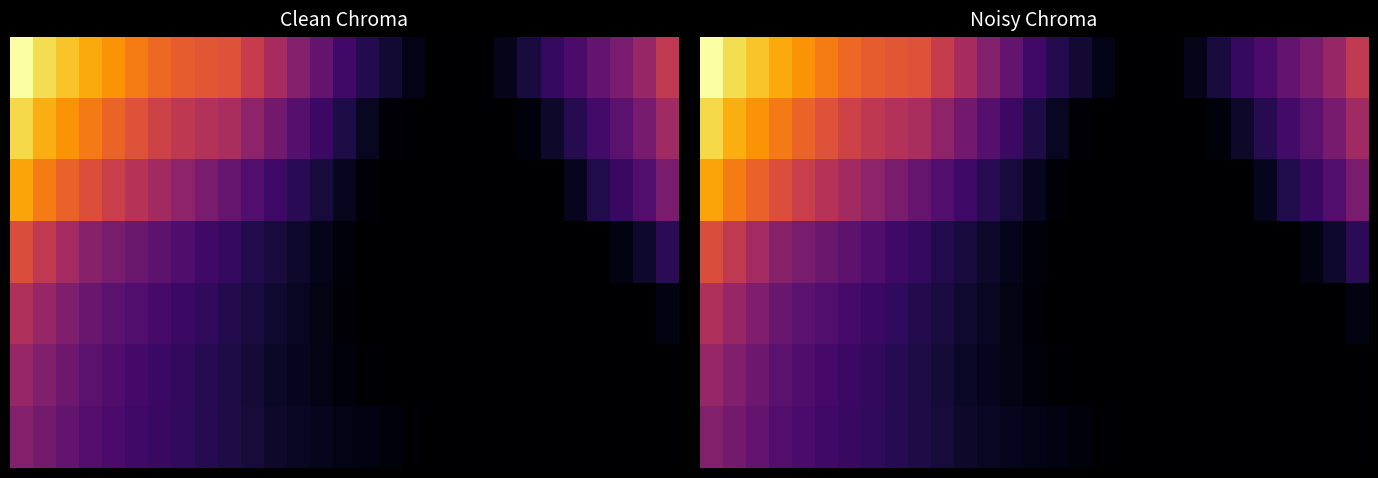

What is the total value across all series at 26?

1.2